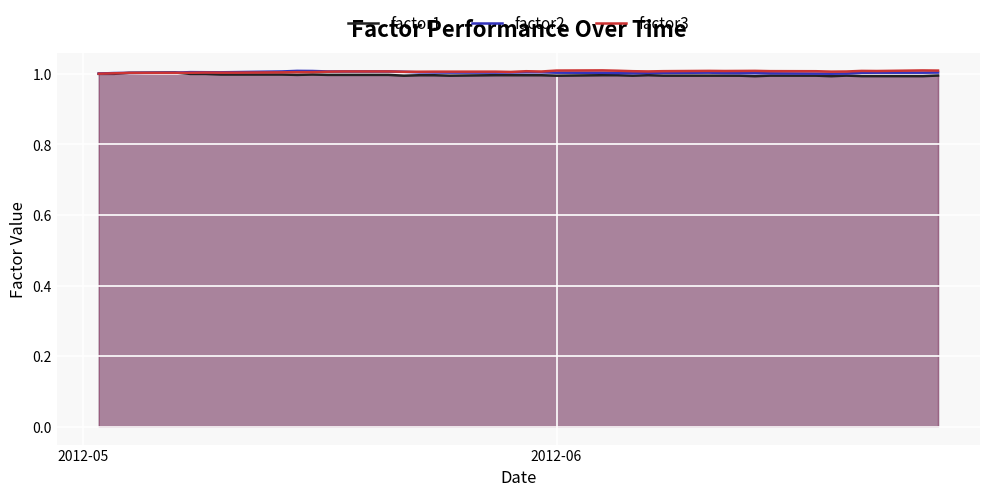

What is the maximum value for factor3?

1.0